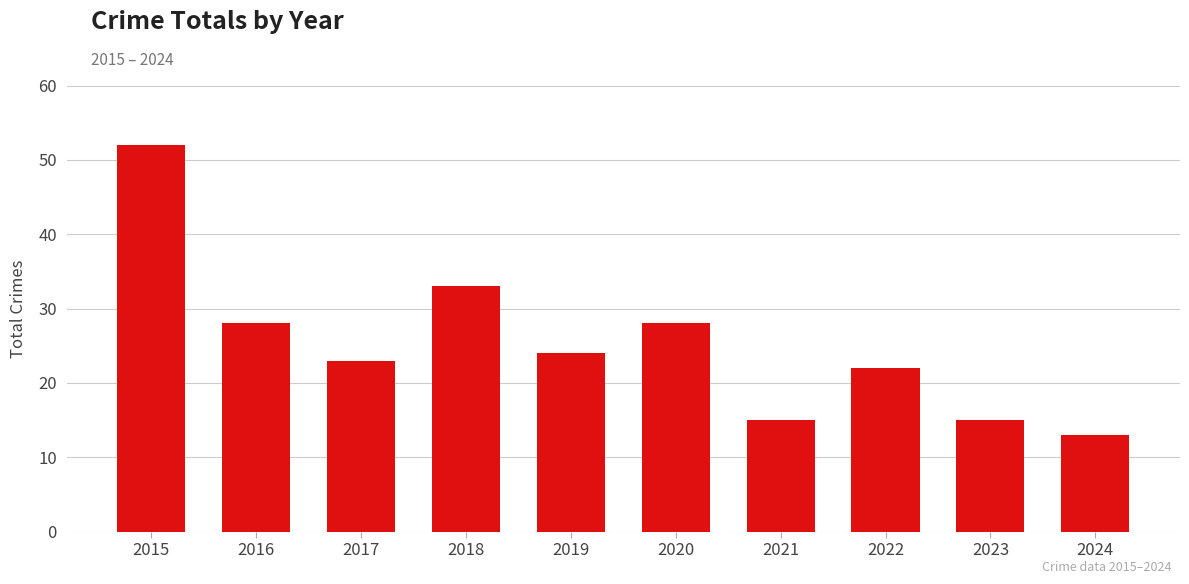

Reading left to right, list all the values displayed in this chart.

2015=52	2016=28	2017=23	2018=33	2019=24	2020=28	2021=15	2022=22	2023=15	2024=13